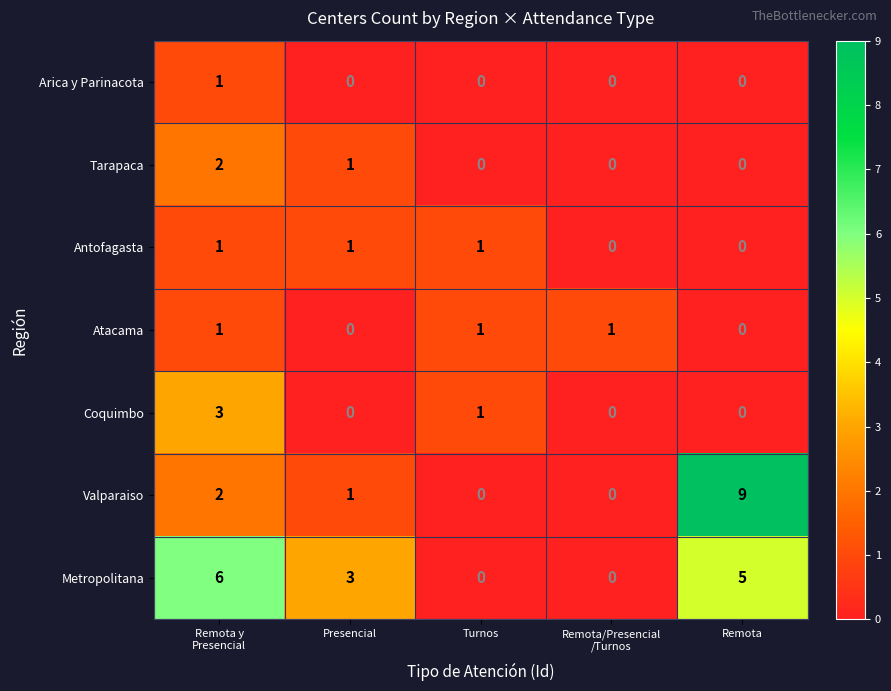

Count the Tarapaca values in the range 0 to 1.

4